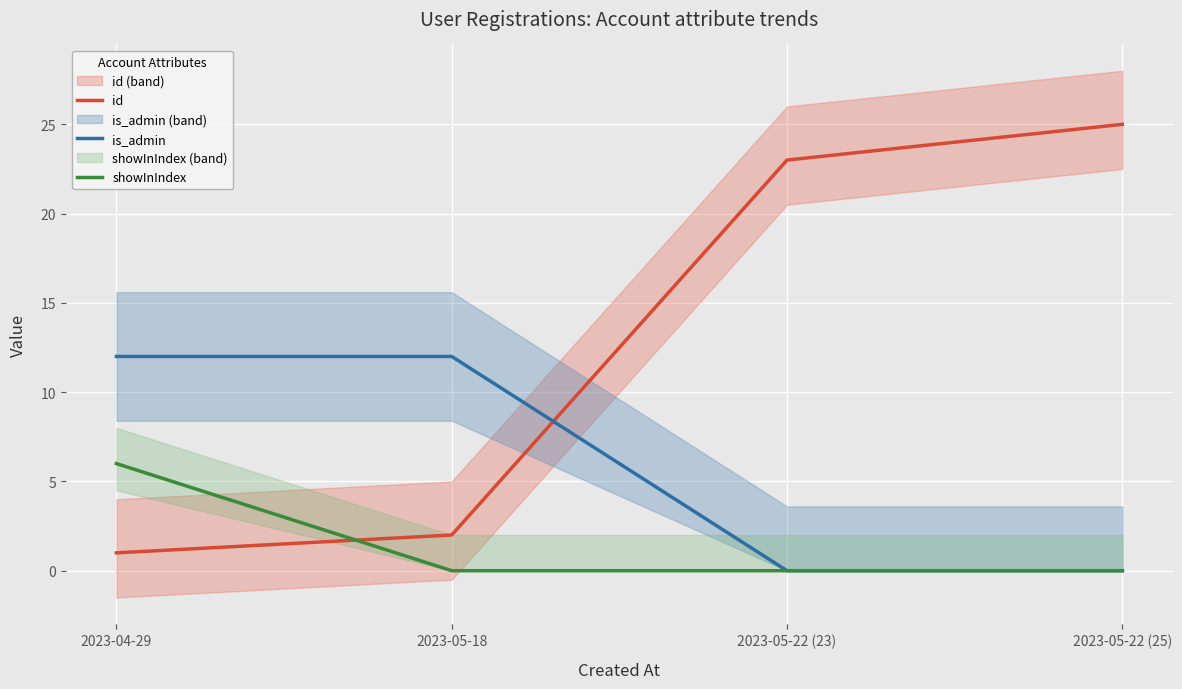

What is the label of the 2nd point from the right?

2023-05-22 (23)